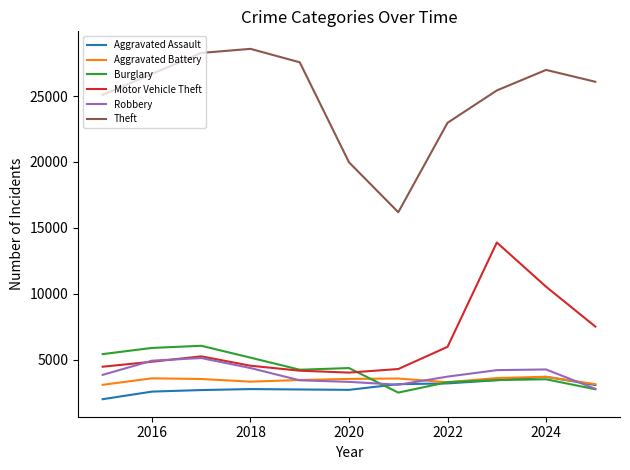

How many interior local valleys does the Motor Vehicle Theft series have?

1